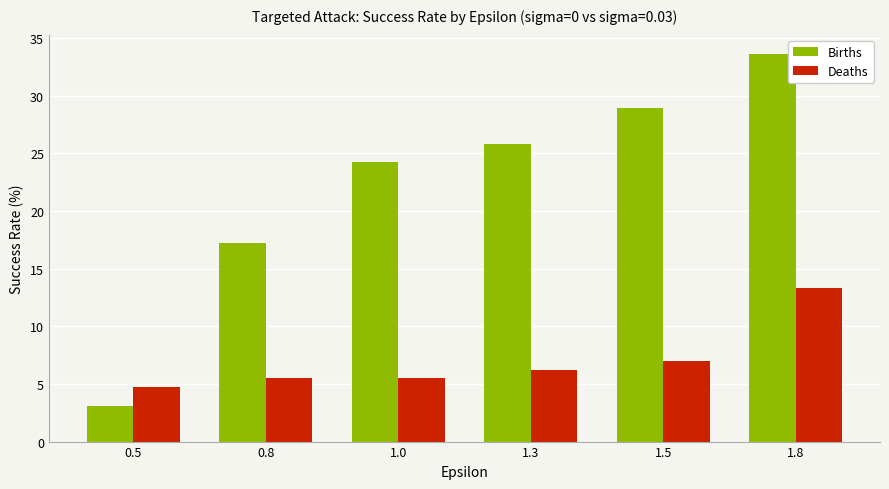

Which category has the lowest value in the Births series?

0.5